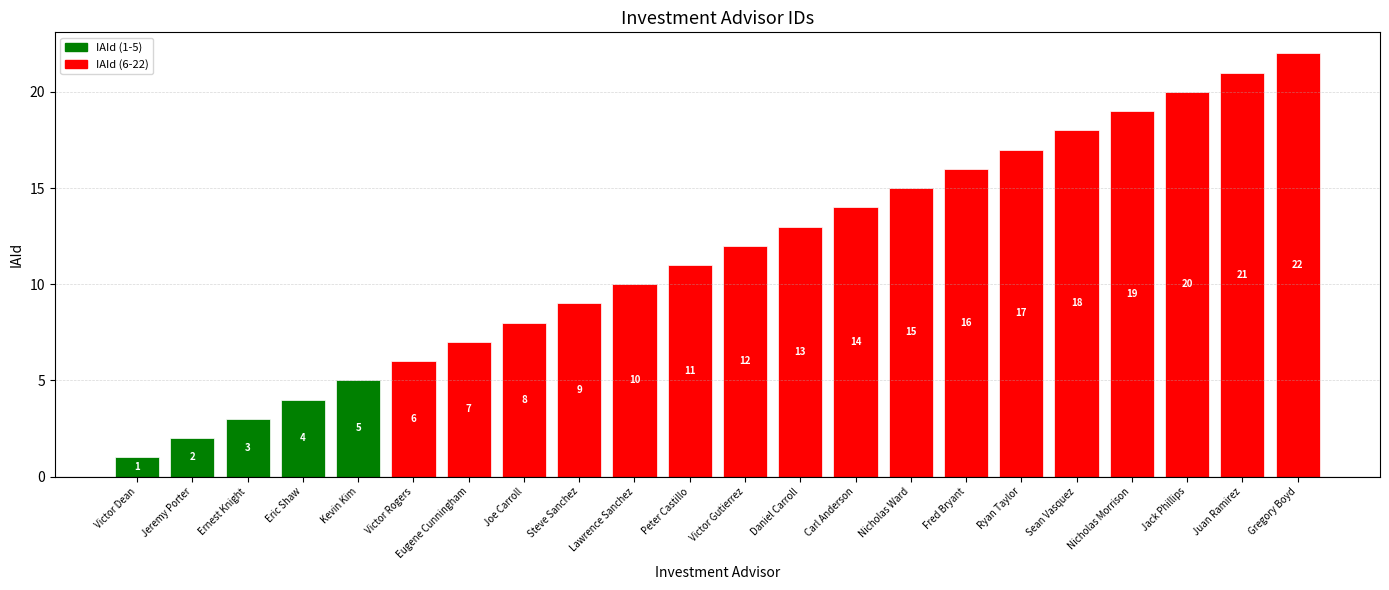

The chart shows a value of 15 at Nicholas Ward. True or false?

True